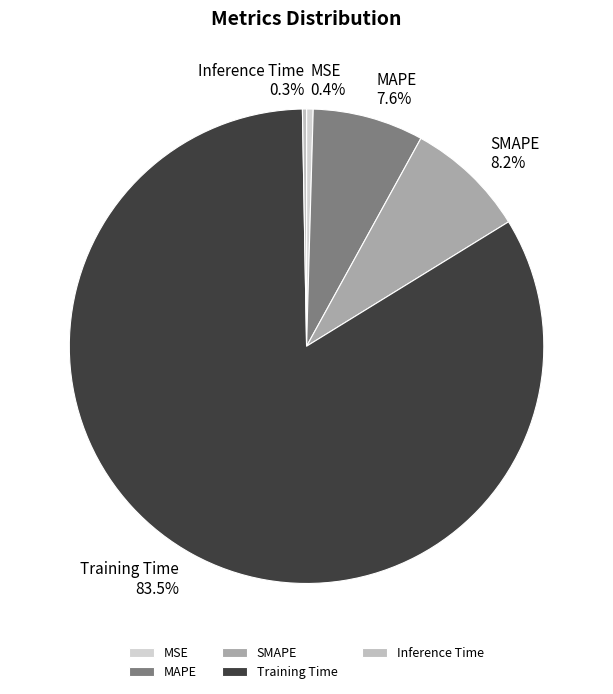

What is the largest slice in the pie chart?

Training Time